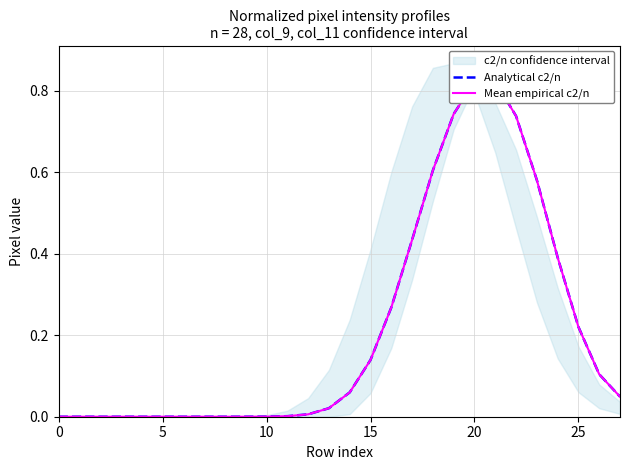

Rank the series at 20 from lowest to highest value.

Analytical c2/n, Mean empirical c2/n